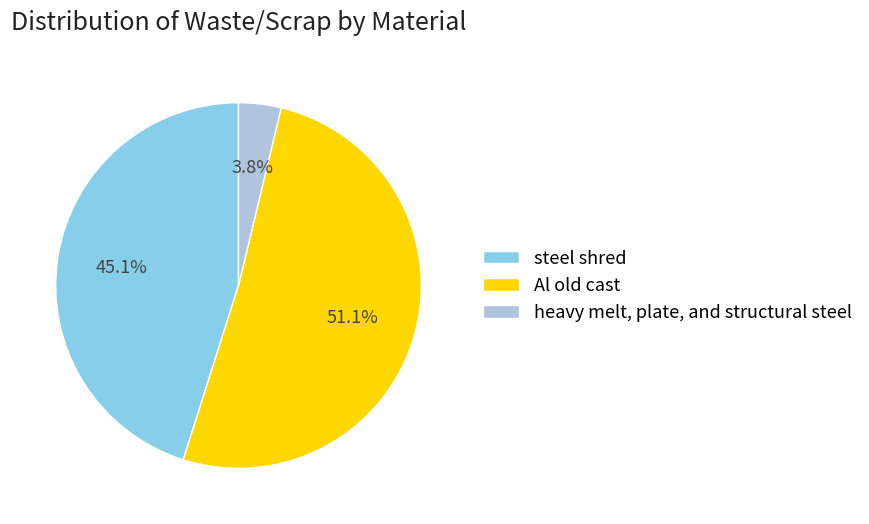

Which slice is the largest?

Al old cast